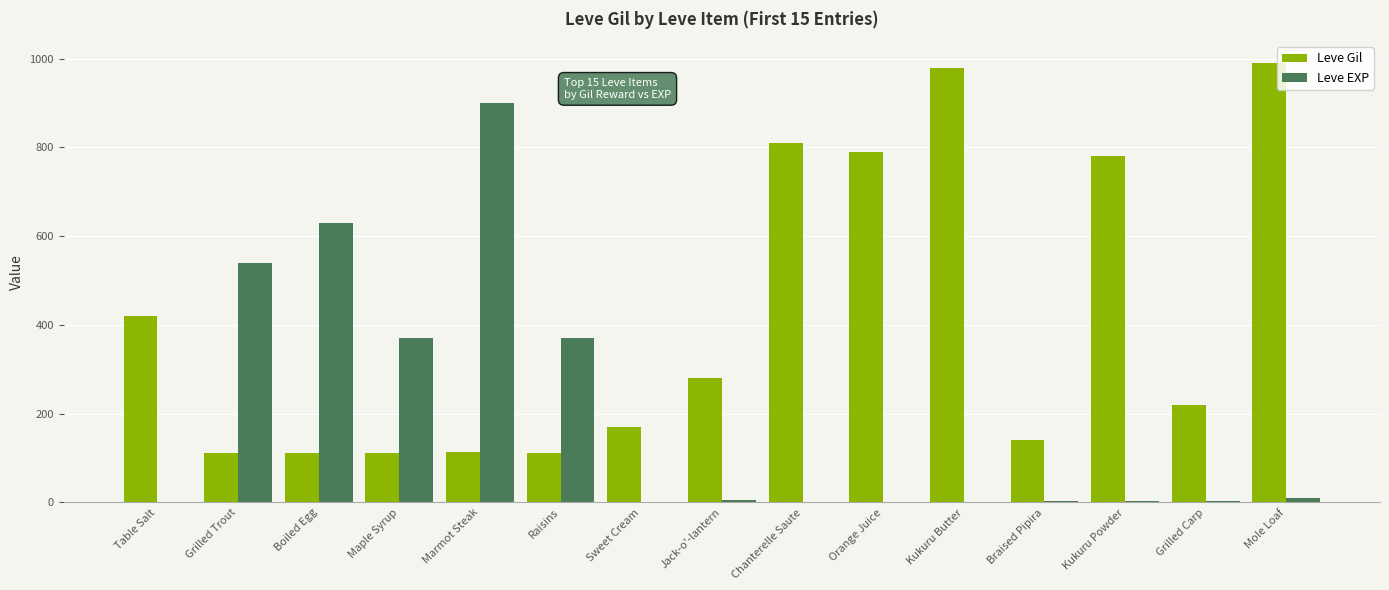

Is it true that Leve EXP equals 233 at Grilled Trout?

False